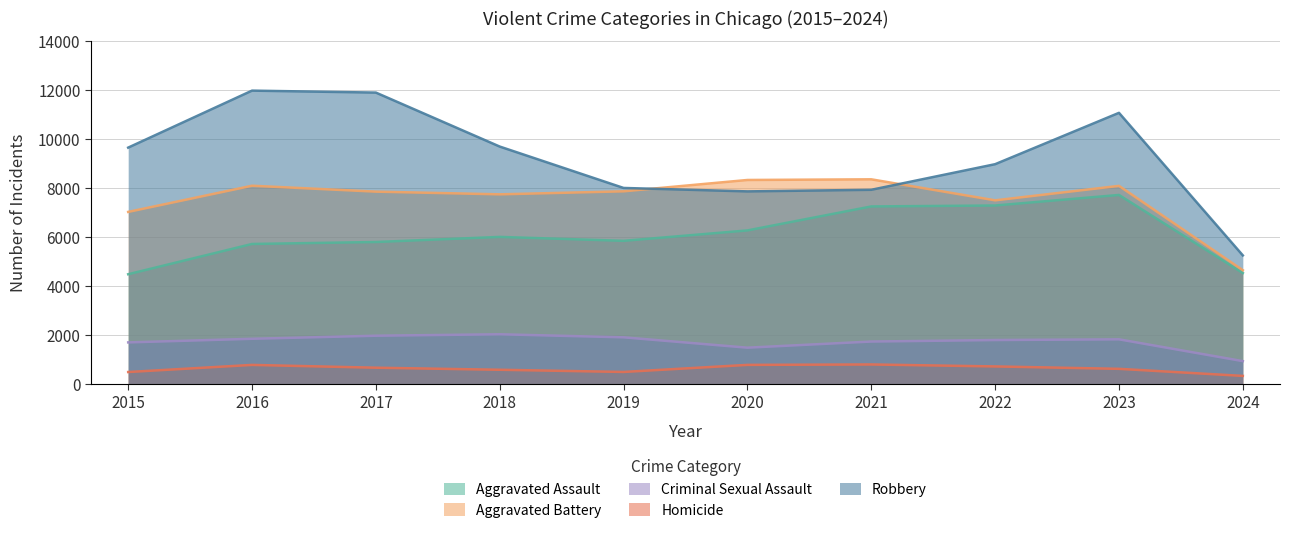

The Aggravated Battery series shows 13117 at 2016. True or false?

False